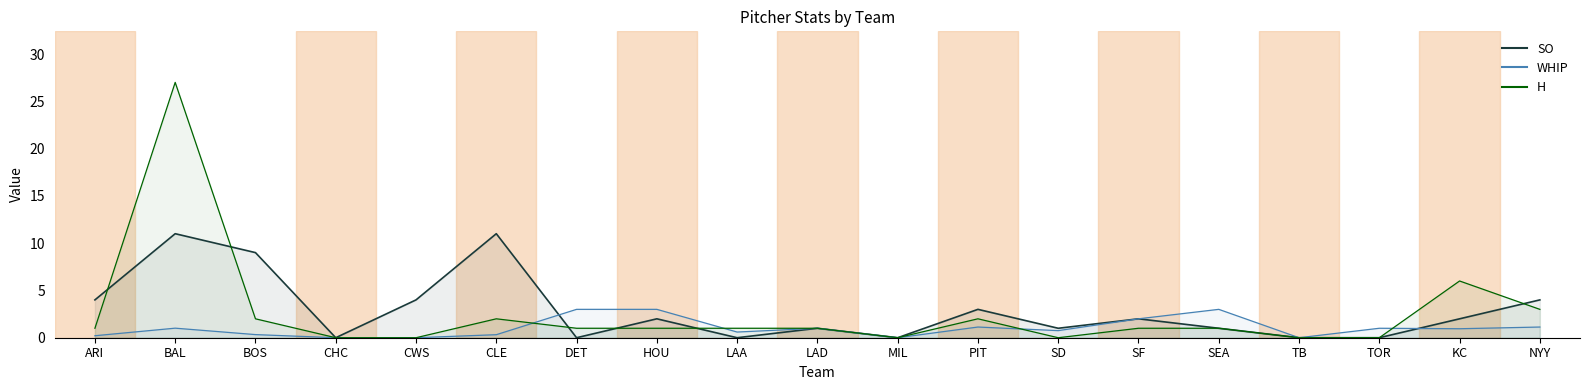

How many values in the H series are below 1?

6